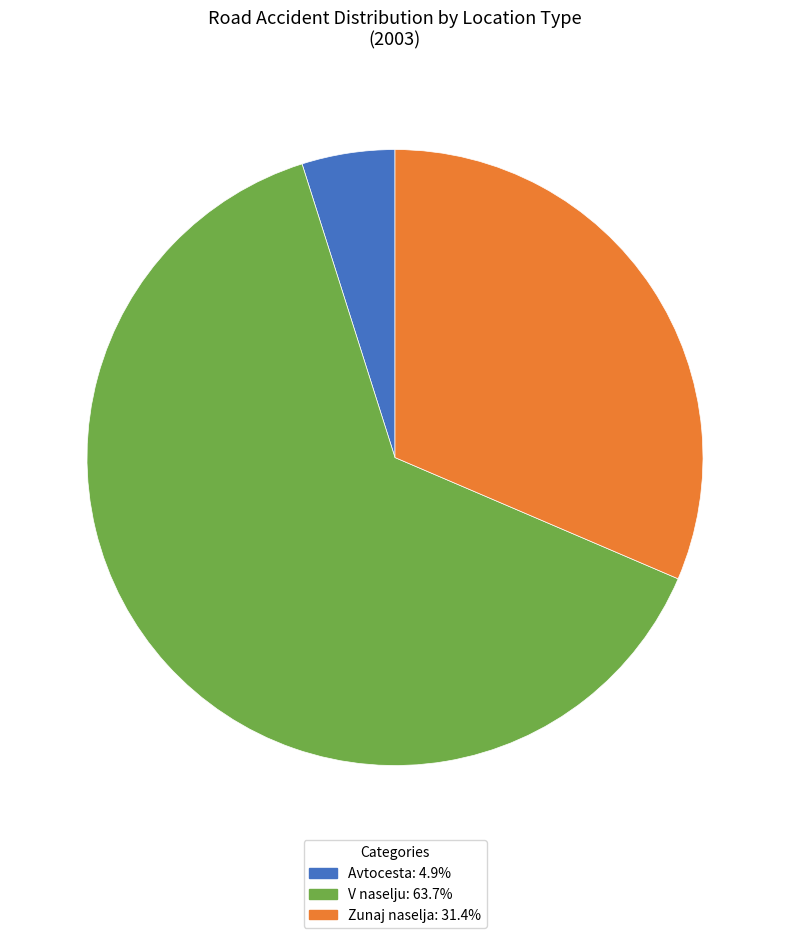

Between Zunaj naselja and Avtocesta, which is larger?

Zunaj naselja